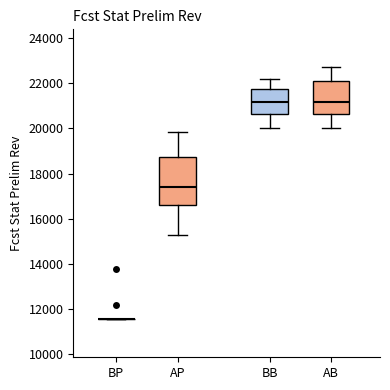

Reading left to right, transcribe this box plot: for each box, give where its median line is, the range the box spans, and where its two whiskers end, as read against the y-axis. The values are not printed on the chart, so give them approximately, as read against the axis.

BP: box collapsed to a line at 11600, whiskers 11600 to 11600
AP: median 17400, box 16600 to 18800, whiskers 15200 to 19800
BB: median 21200, box 20600 to 21800, whiskers 20000 to 22200
AB: median 21200, box 20600 to 22200, whiskers 20000 to 22800